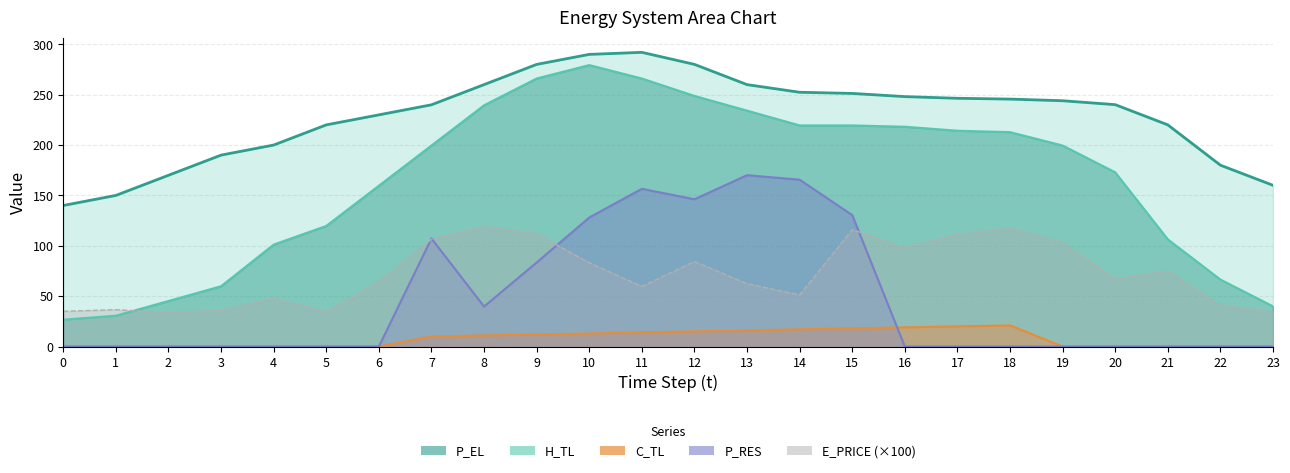

Which series has the widest spread of values?

H_TL